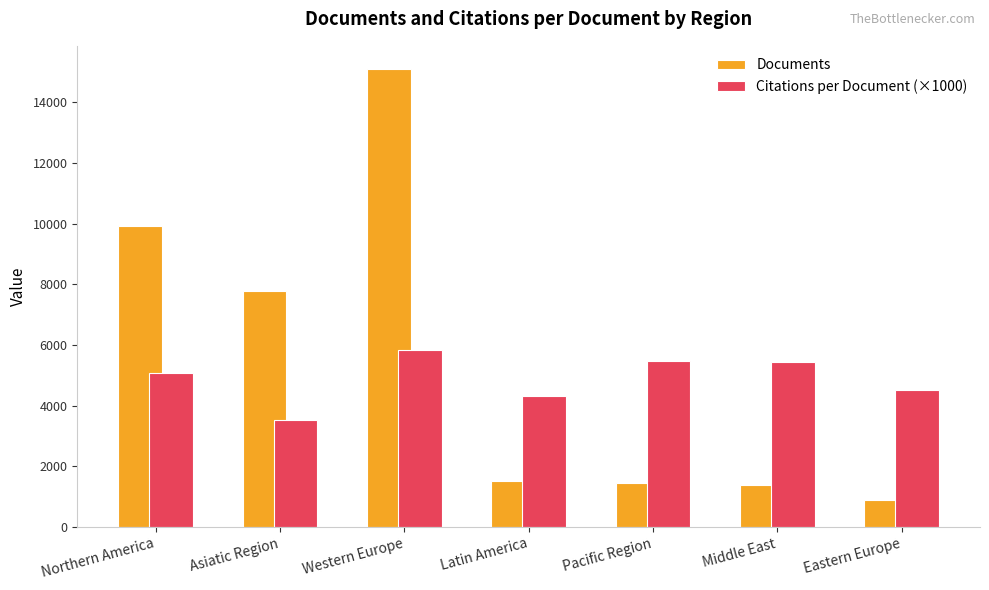

At which category is the sum across all series the highest?

Western Europe